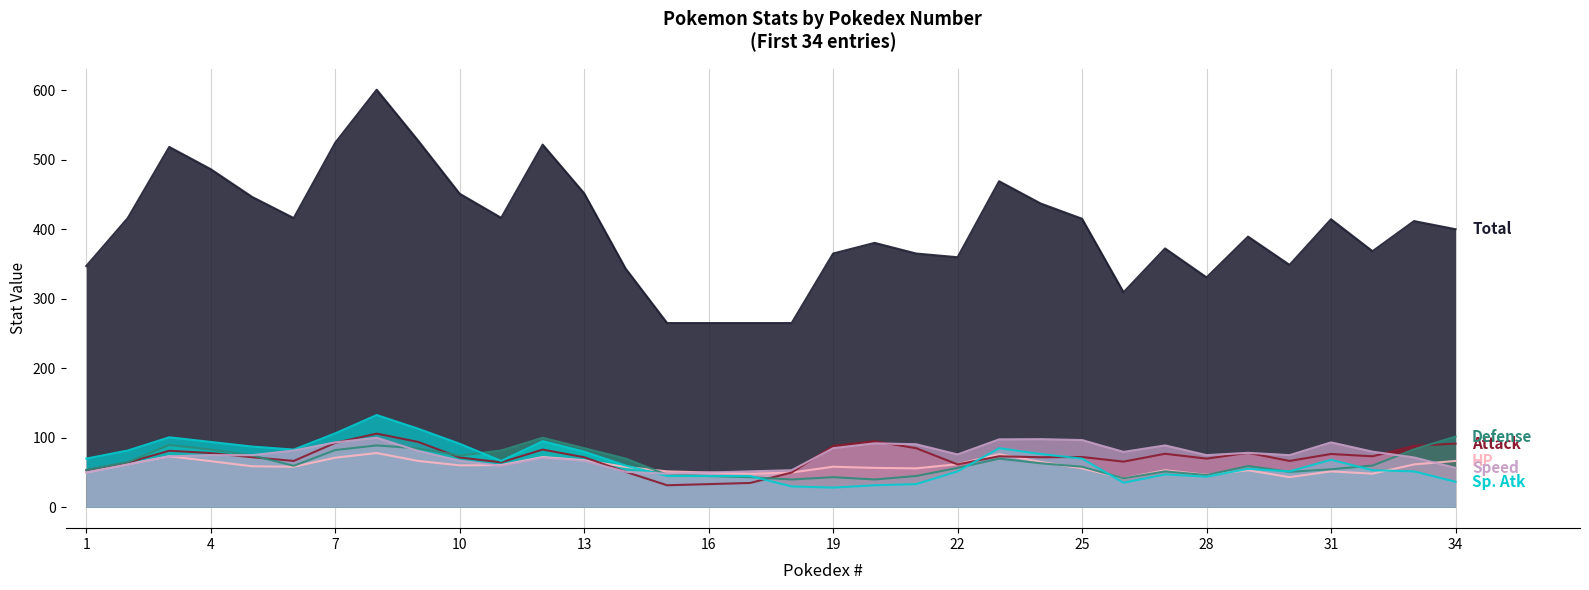

How many values in the Attack series are below 75?

17